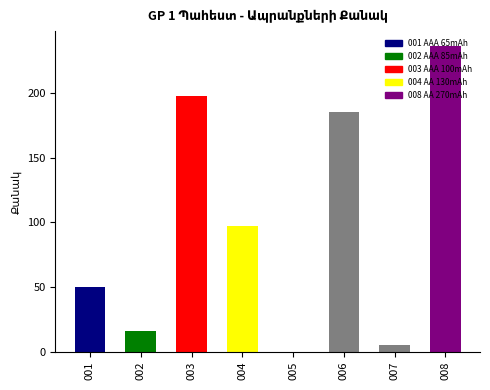

Approximately how many times larger is the value at 001 compared to 006?

0.3